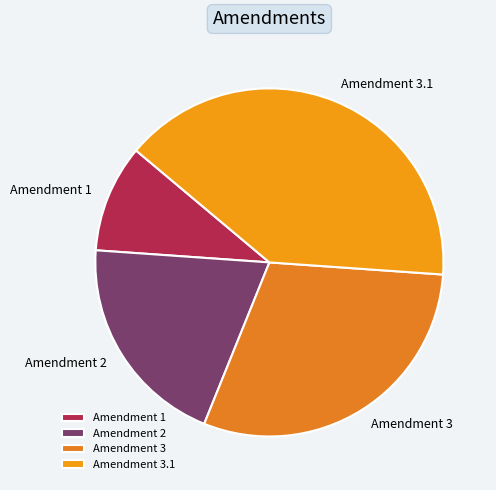

How many segments does this pie chart have?

4